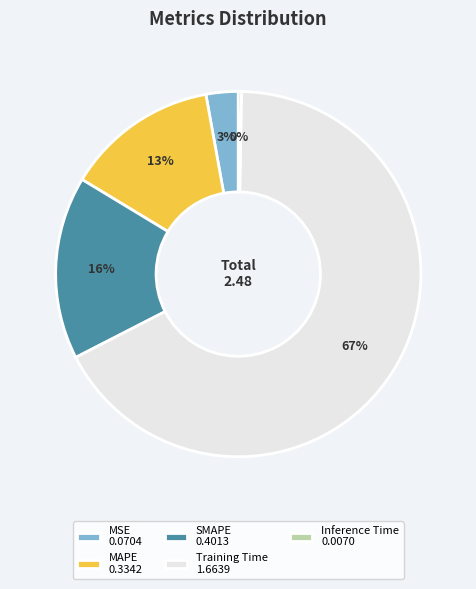

What is the majority slice?

Training Time